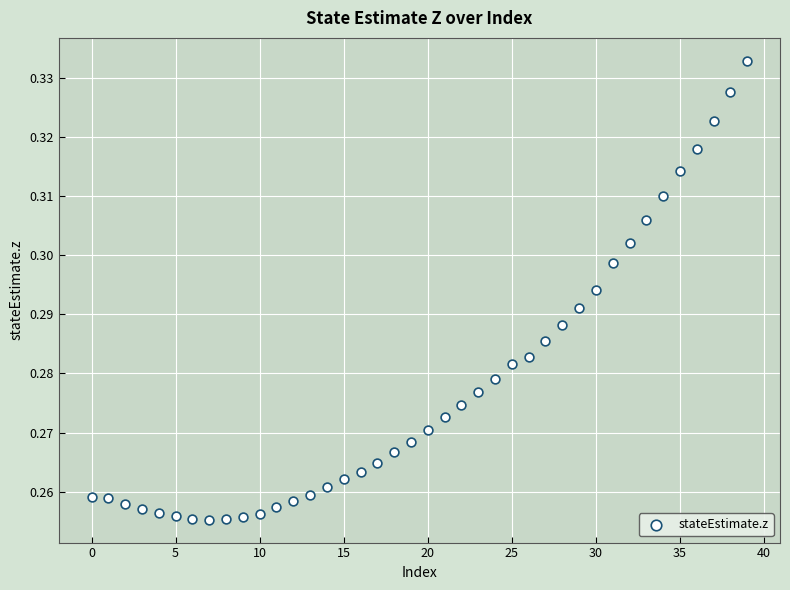

How many points are shown in the scatter plot?

40